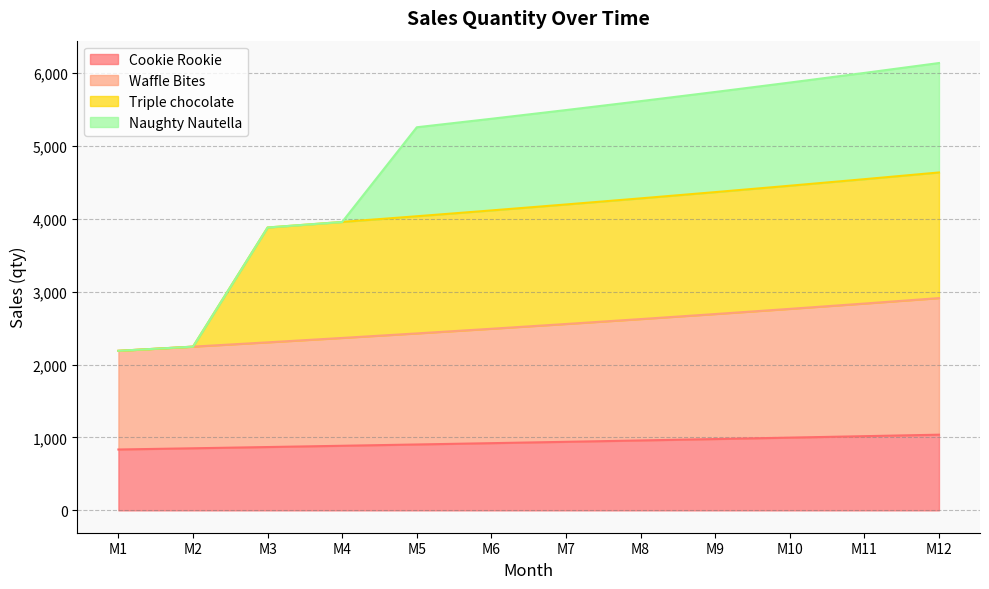

What is the value of the Cookie Rookie point at the 12th from the left?

1038.2